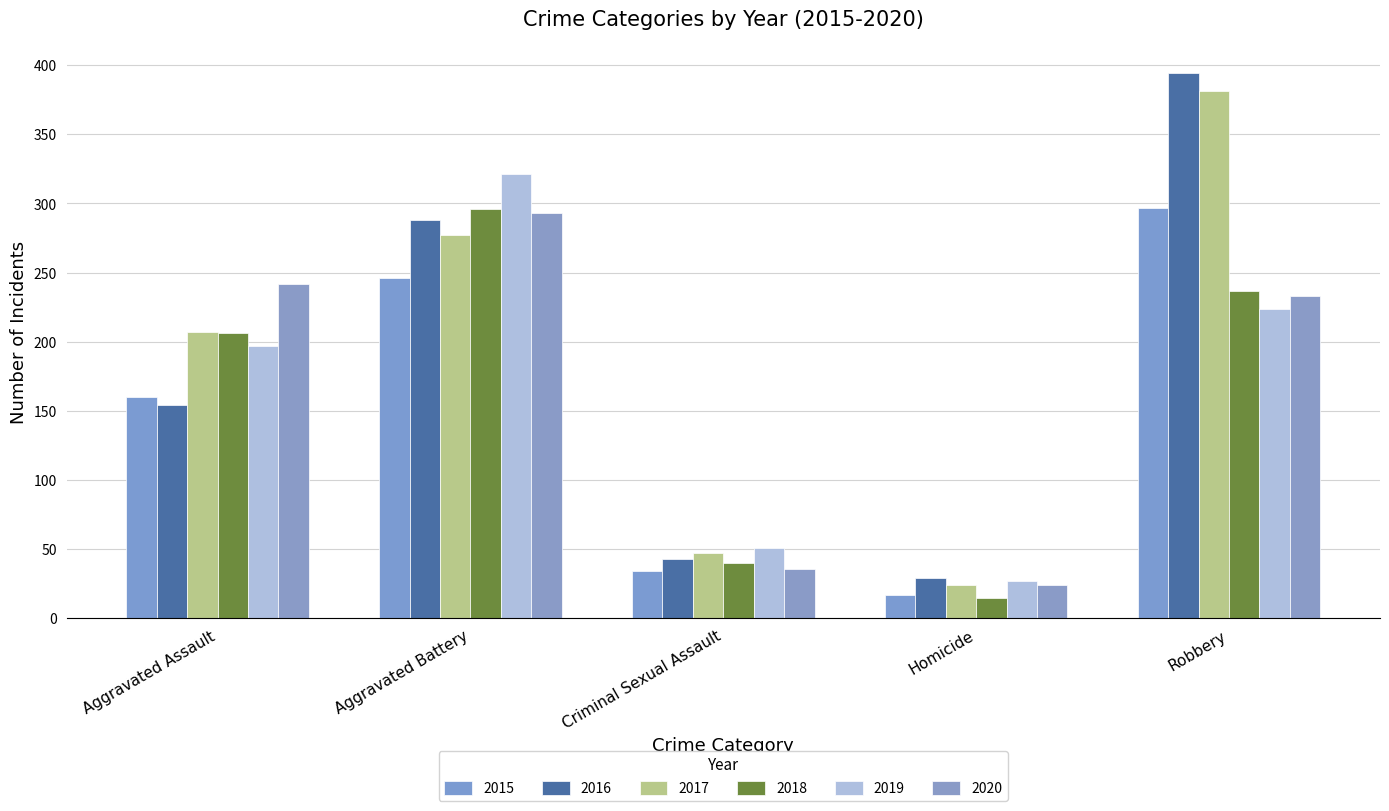

What is the label of the 4th bar from the right?

Aggravated Battery